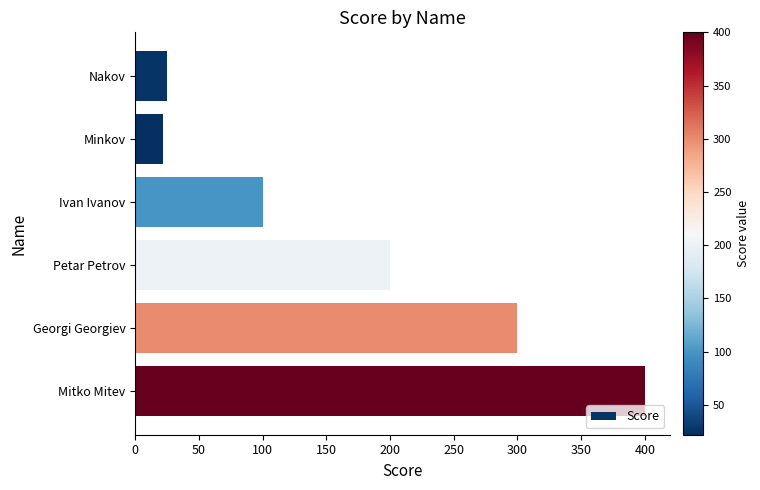

Reading bottom to top, transcribe all the data shown in this chart.

400	300	200	100	22	25